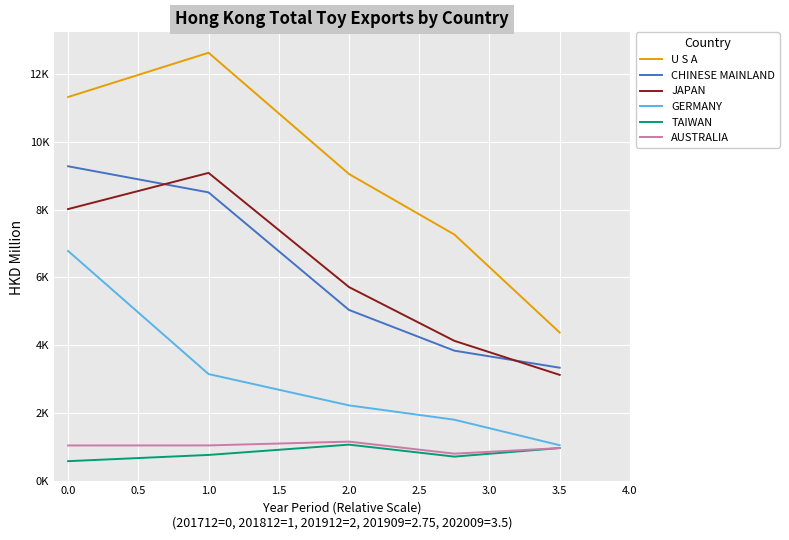

Does the chart have visible grid lines?

Yes